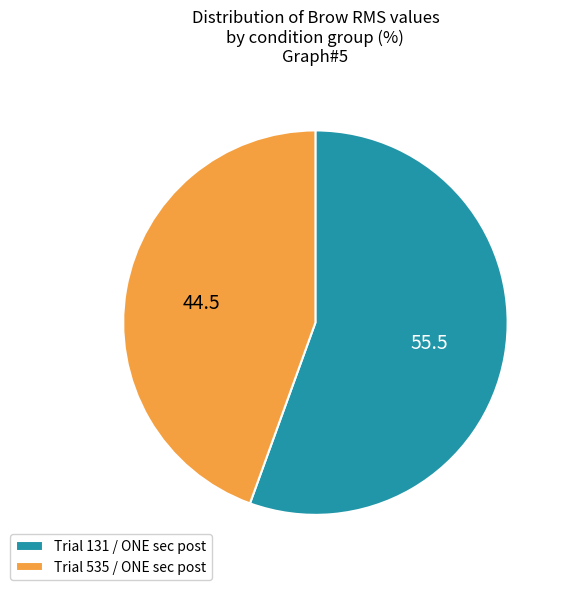

The Trial 131 / ONE sec post slice represents 56% of the pie. True or false?

True